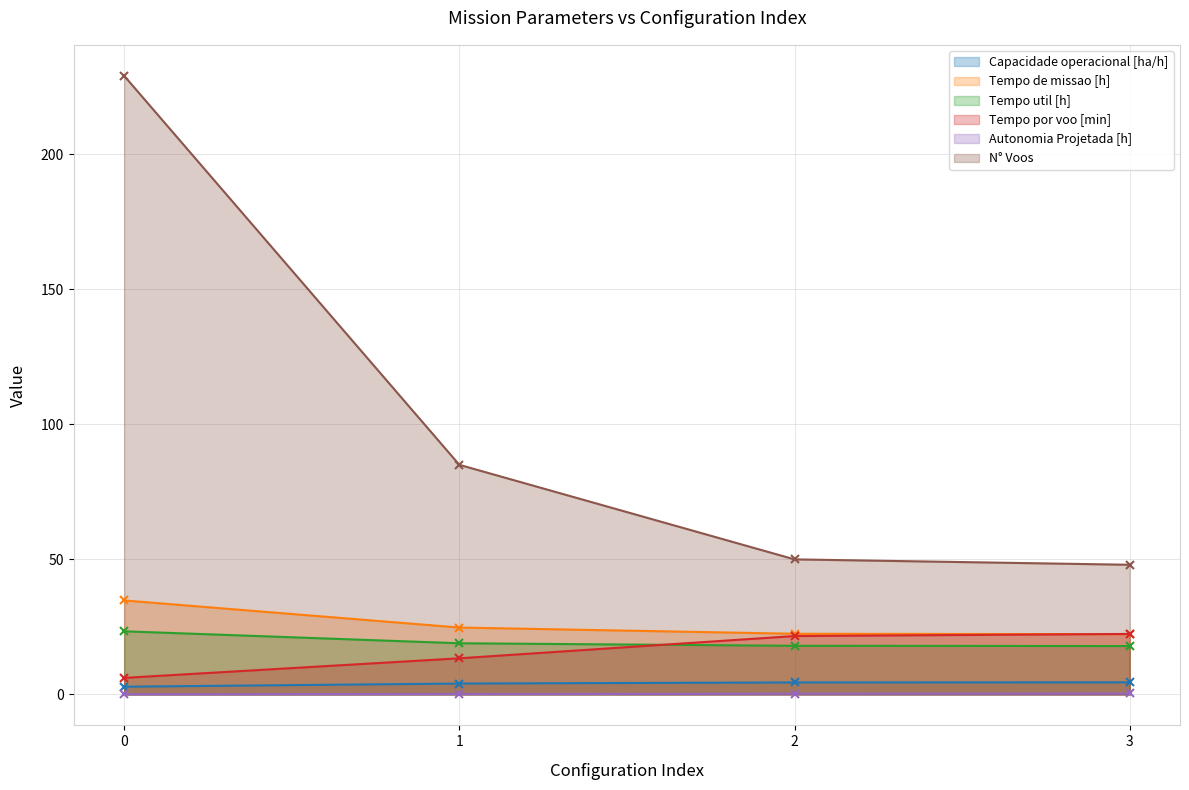

What is the difference between the N° Voos values at 3 and 0?

181.0